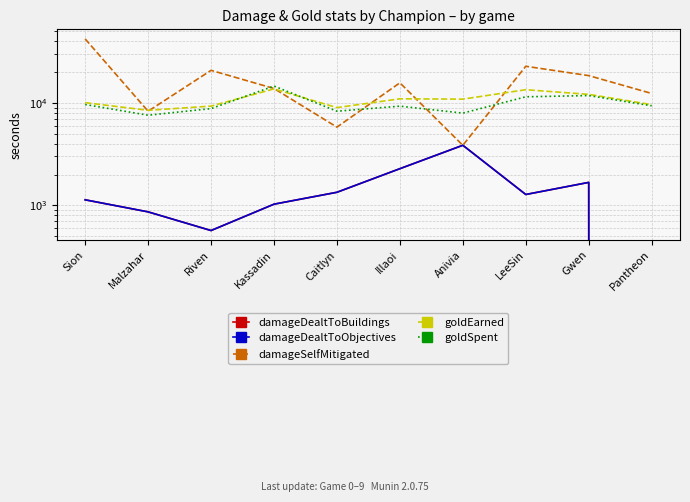

Which has a higher value, Sion or Caitlyn?

Caitlyn